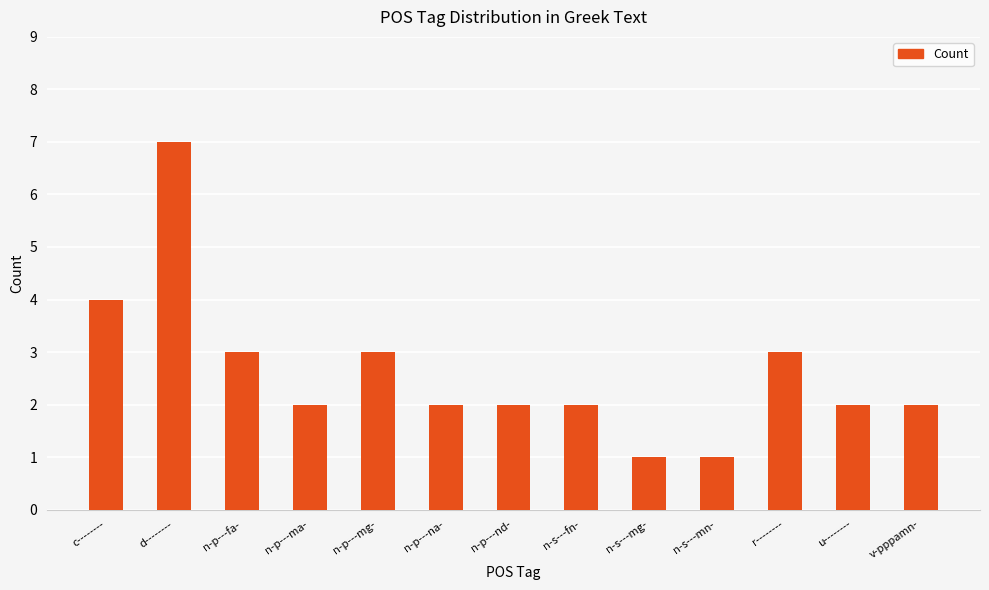

Where does the data first go above 2?

c--------